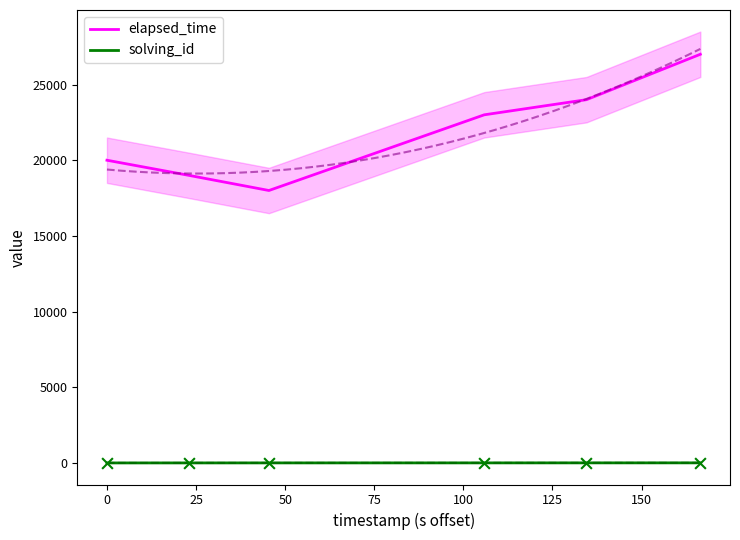

What are all the series names shown in the legend?

elapsed_time, solving_id